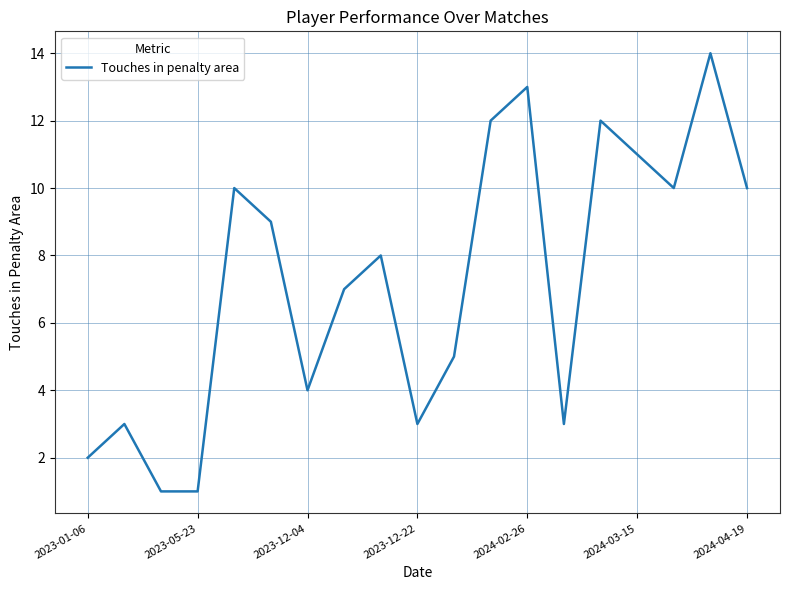

Reading left to right, extract all data points from this chart.

2	3	1	1	10	9	4	7	8	3	5	12	13	3	12	11	10	14	10